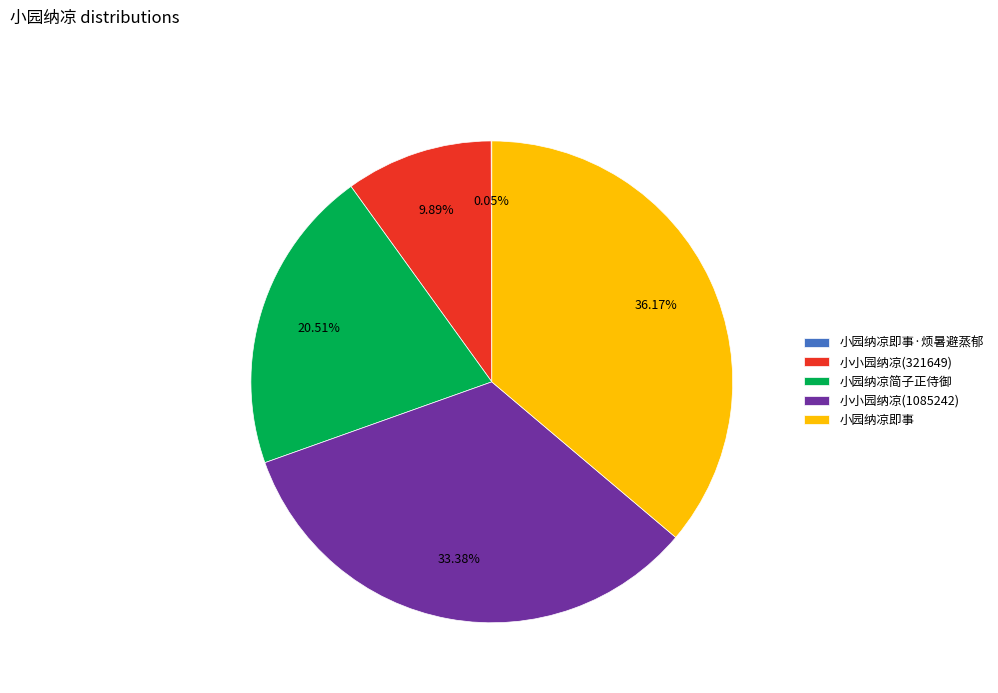

Approximately how many times larger is the value at 小园纳凉即事 compared to 小小园纳凉(1085242)?

1.1